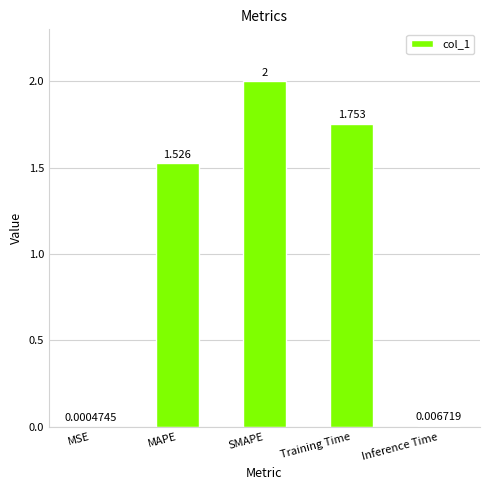

Is it true that the value at SMAPE is 2.9?

False